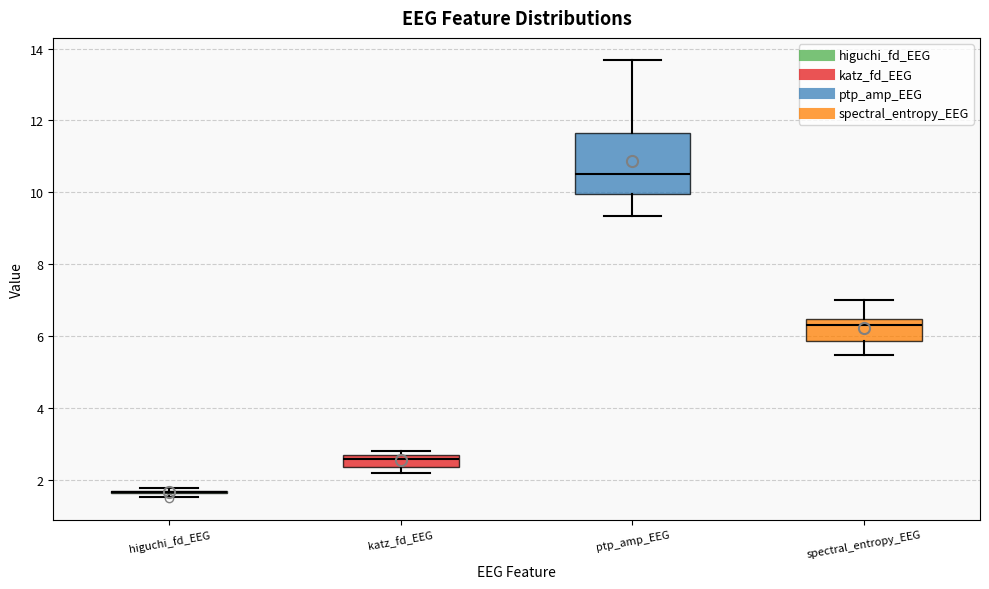

Reading left to right, read every box against the y-axis: the position of its median line, the range the box covers, and the ends of its whiskers. The values are not printed on the chart, so give them approximately, as read against the axis.

higuchi_fd_EEG: box collapsed to a line at 1.6, whiskers 1.6 to 1.8
katz_fd_EEG: median 2.6 (just below the box's upper edge), box 2.4 to 2.6, whiskers 2.2 to 2.8
ptp_amp_EEG: median 10.6, box 10.0 to 11.6, whiskers 9.4 to 13.6
spectral_entropy_EEG: median 6.4 (just below the box's upper edge), box 5.8 to 6.4, whiskers 5.4 to 7.0